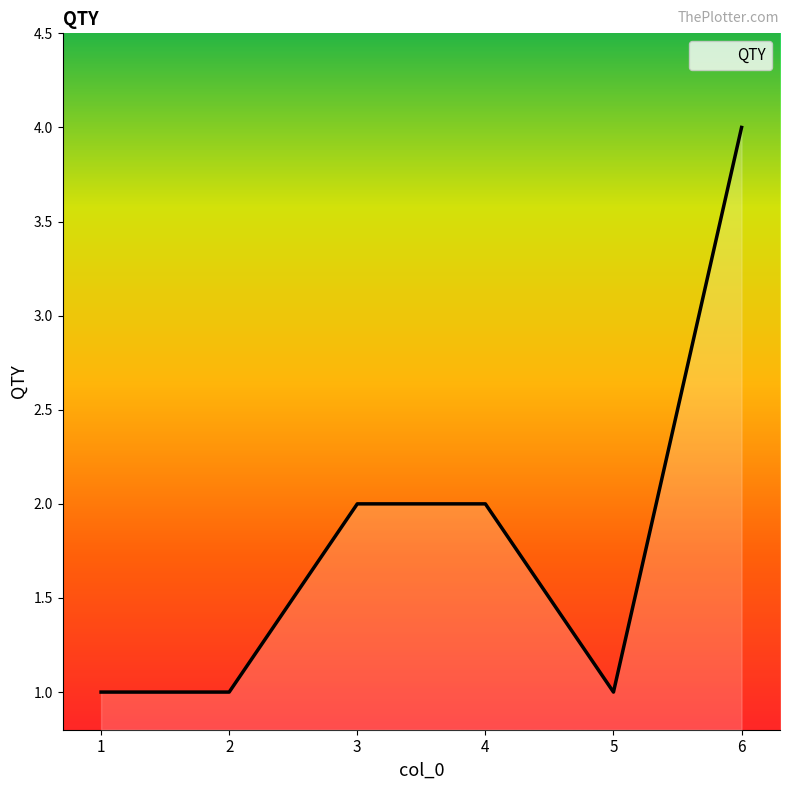

Which has a higher value, 1 or 4?

4